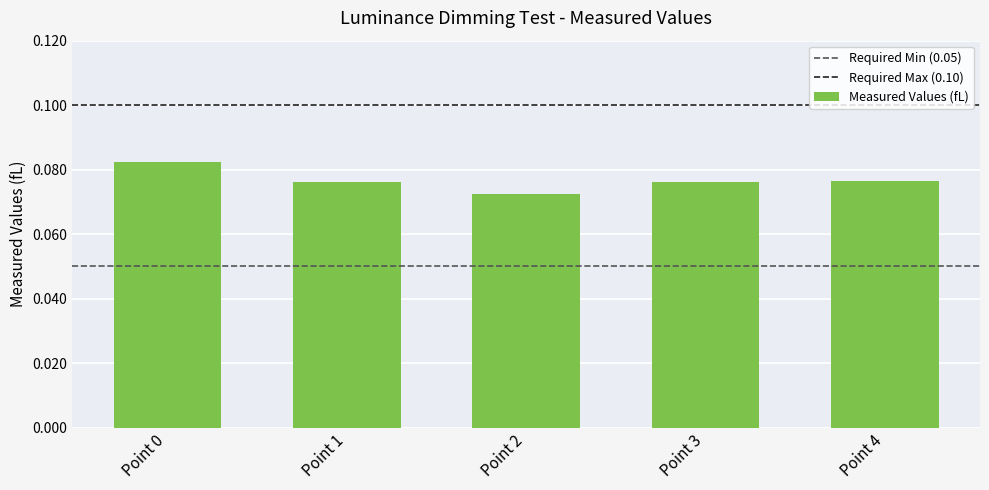

How many bars are there in total?

5